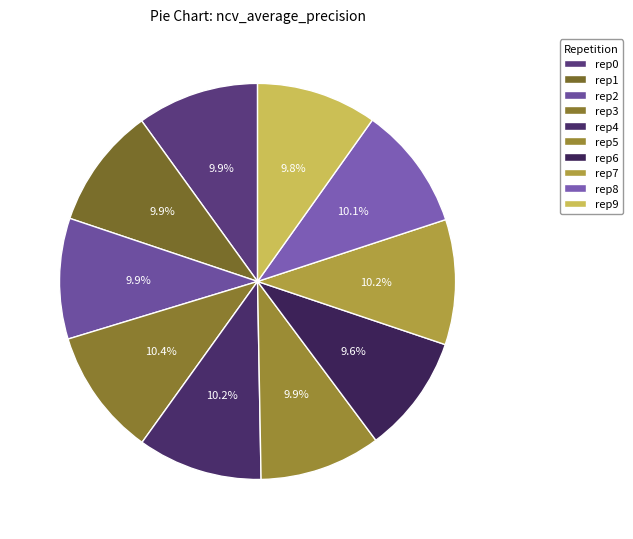

Is there a majority slice in this chart?

No